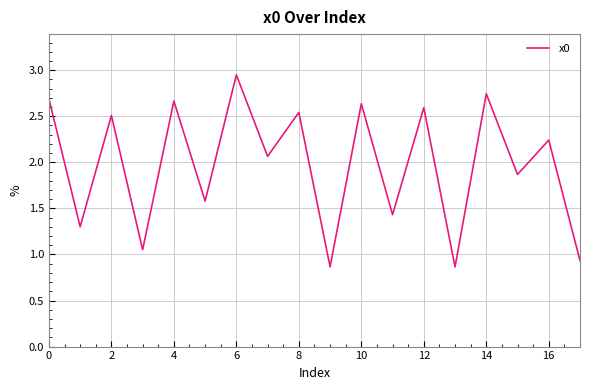

Reading left to right, extract all data points from this chart.

2.7	1.3	2.5	1.1	2.7	1.6	2.9	2.1	2.5	0.9	2.6	1.4	2.6	0.9	2.7	1.9	2.2	0.9